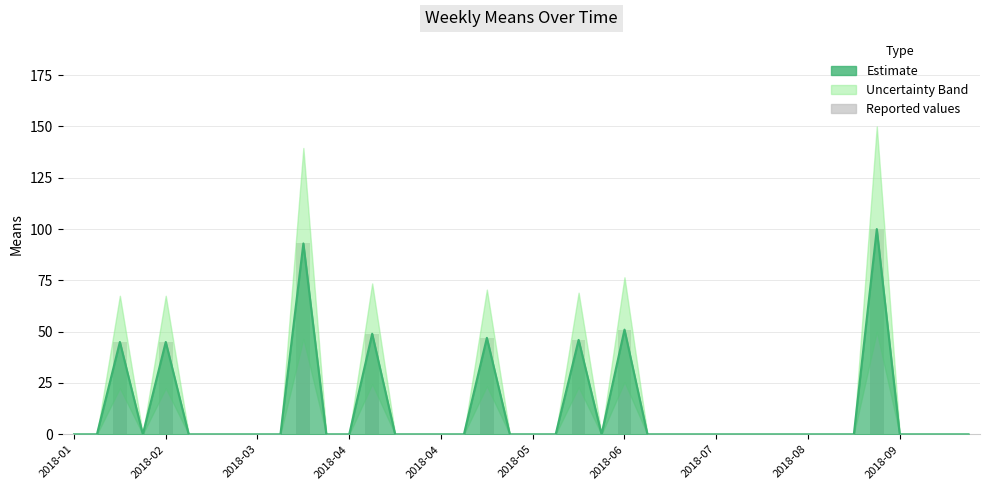

At which label does means reach its minimum?

2018-01